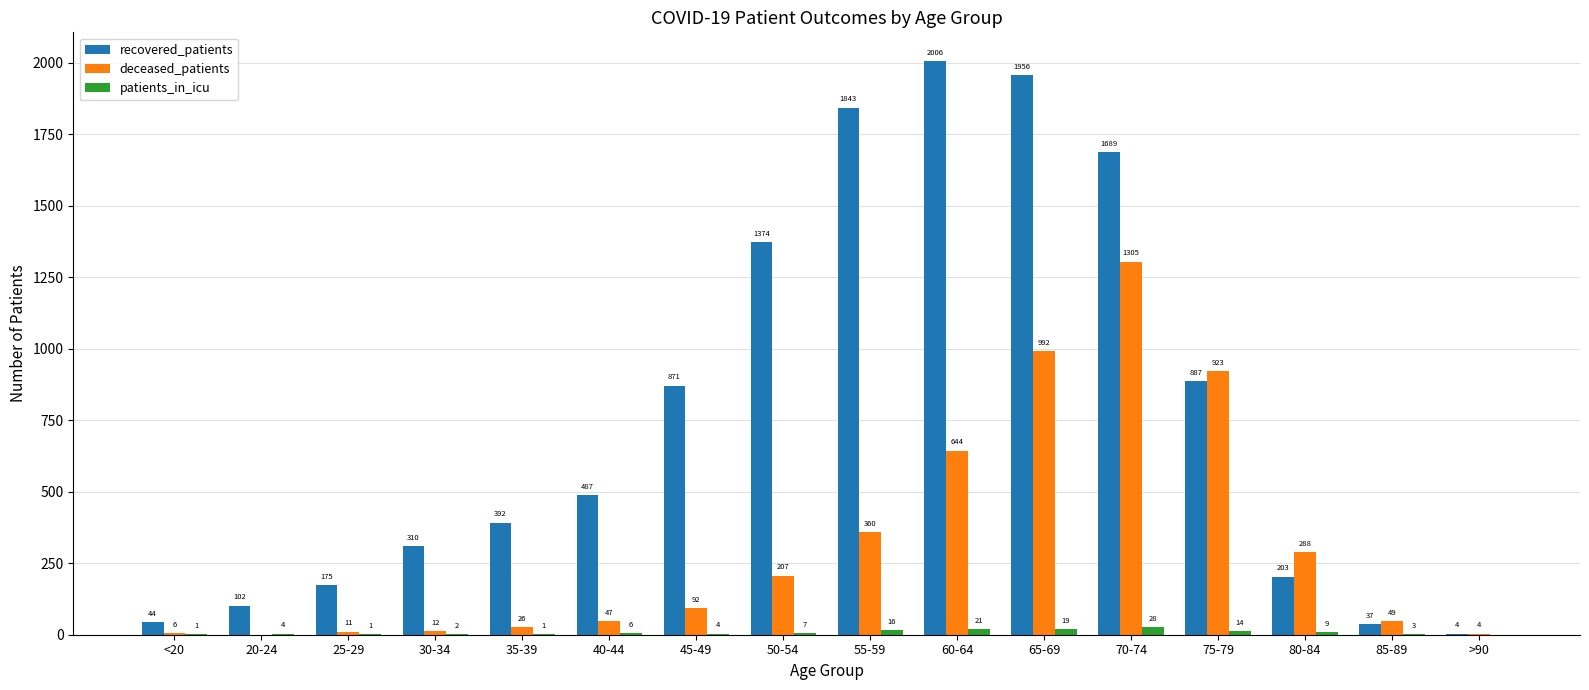

How many distinct data groups are displayed?

3